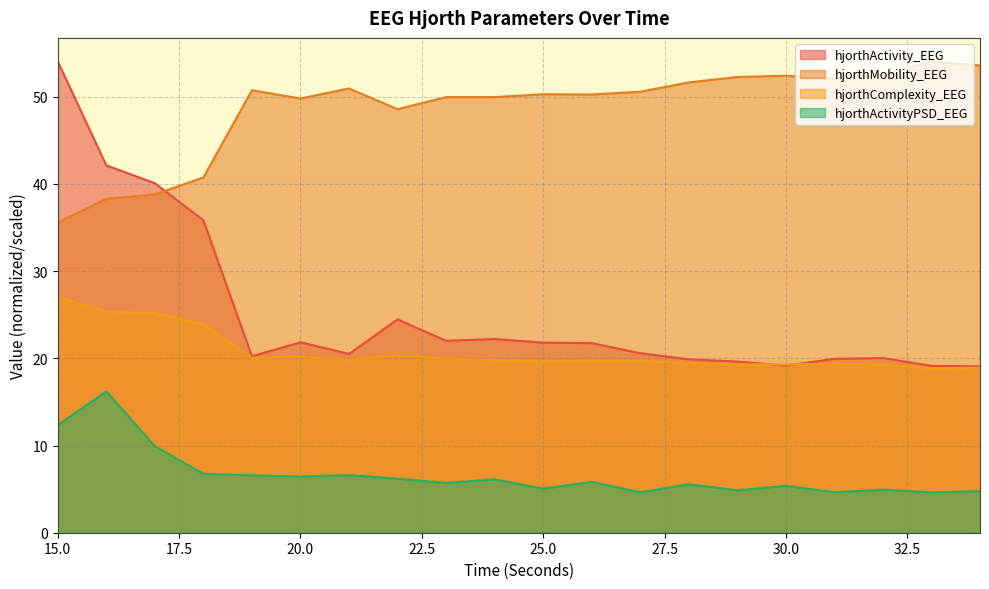

Reading left to right, what are all the values shown in this chart?

hjorthActivity_EEG: 15=54.0	16=42.1	17=40.1	18=35.8	19=20.2	20=21.8	21=20.5	22=24.5	23=22.0	24=22.2	25=21.8	26=21.7	27=20.6	28=19.9	29=19.6	30=19.2	31=19.9	32=20.0	33=19.1	34=19.1
hjorthMobility_EEG: 15=35.6	16=38.3	17=38.8	18=40.7	19=50.7	20=49.8	21=50.9	22=48.6	23=50.0	24=50.0	25=50.3	26=50.3	27=50.6	28=51.6	29=52.3	30=52.4	31=52.0	32=52.5	33=54.0	34=53.6
hjorthComplexity_EEG: 15=27.0	16=25.3	17=25.2	18=23.9	19=20.1	20=20.2	21=19.8	22=20.4	23=19.9	24=19.8	25=19.7	26=19.7	27=19.7	28=19.4	29=19.3	30=19.3	31=19.4	32=19.3	33=18.9	34=18.9
hjorthActivityPSD_EEG: 15=12.3	16=16.2	17=9.9	18=6.8	19=6.6	20=6.4	21=6.6	22=6.2	23=5.7	24=6.1	25=5.1	26=5.8	27=4.6	28=5.6	29=4.9	30=5.4	31=4.6	32=4.9	33=4.6	34=4.8